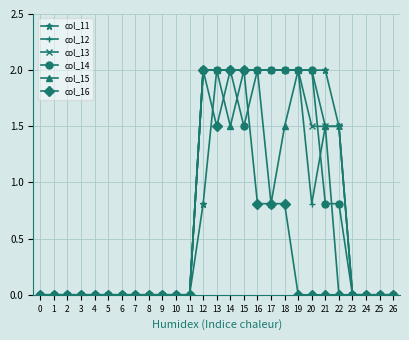

At how many categories does at least one series exceed 1?

11